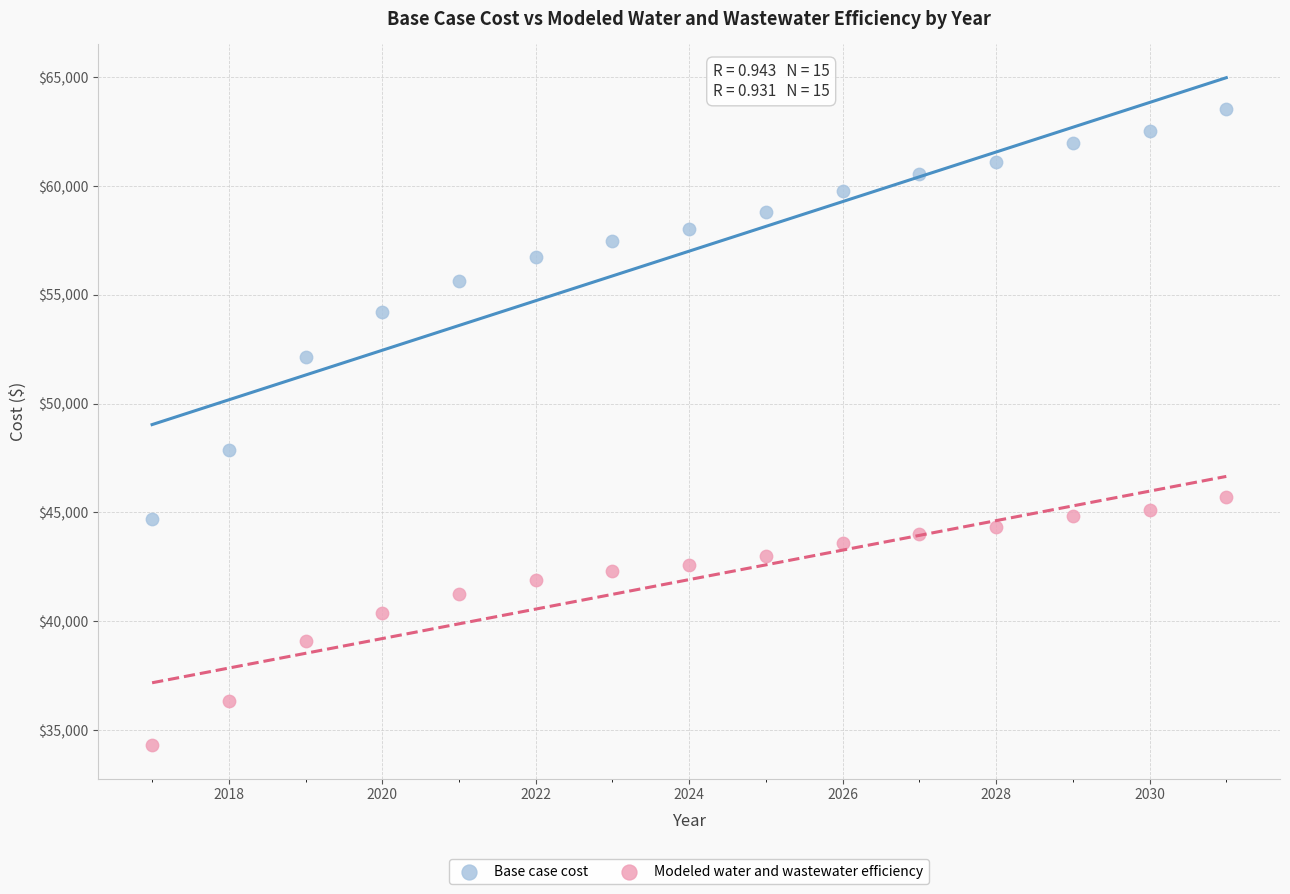

Which series contains the highest Y value?

Base case cost